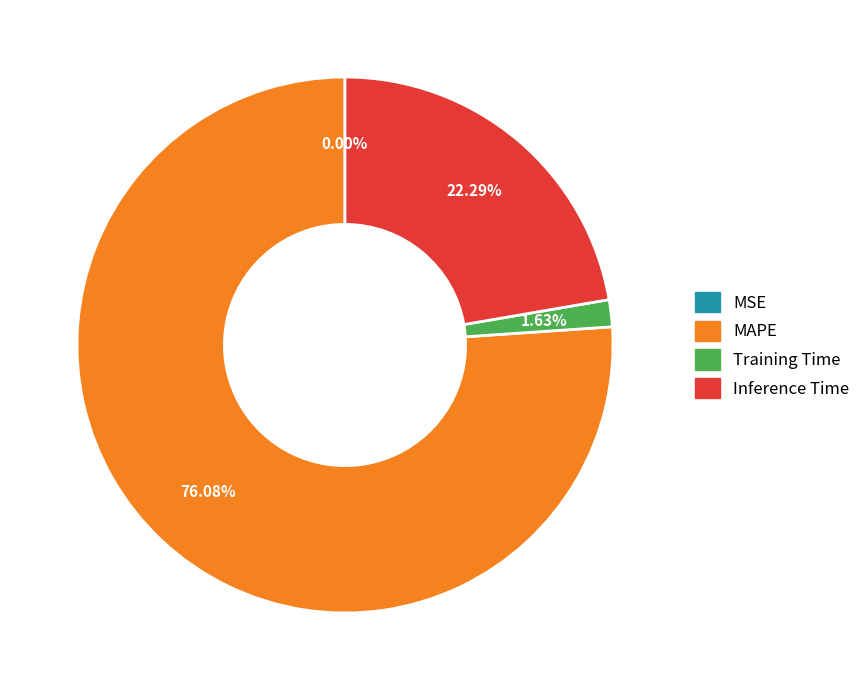

Combined, do MAPE and Training Time account for over 50%?

Yes